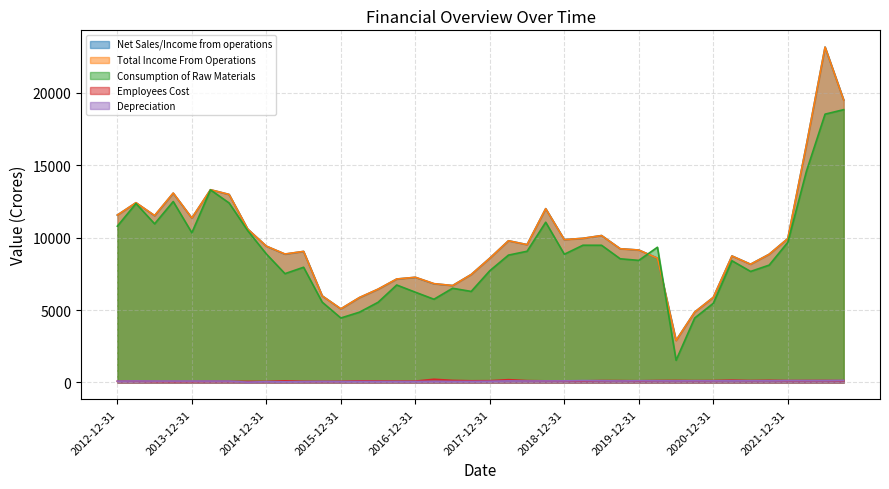

At 2018-09-30, list the series in order from largest to smallest.

Net Sales/Income from operations, Total Income From Operations, Consumption of Raw Materials, Employees Cost, Depreciation